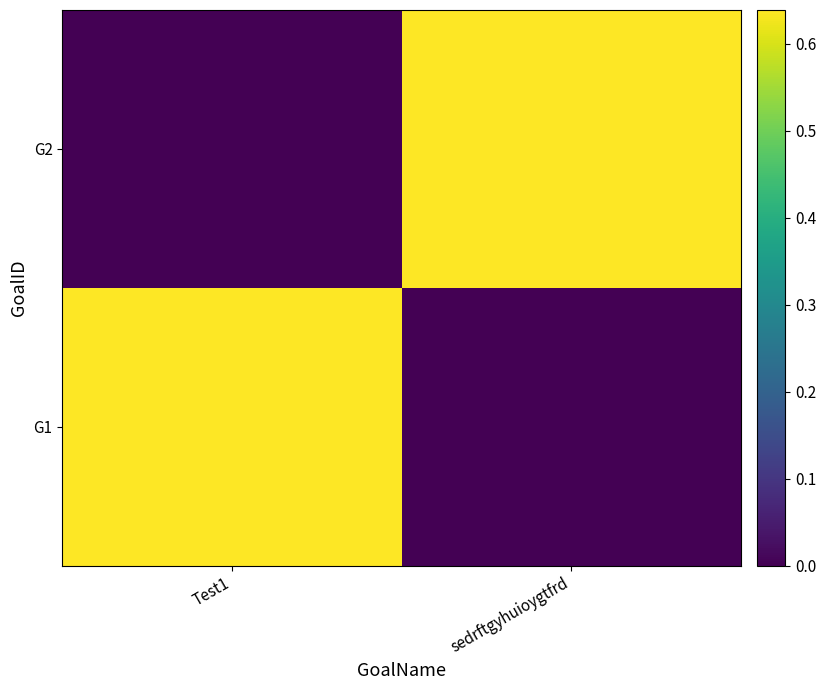

True or false: G1 has a value of 0.0 at sedrftgyhuioygtfrd.

True